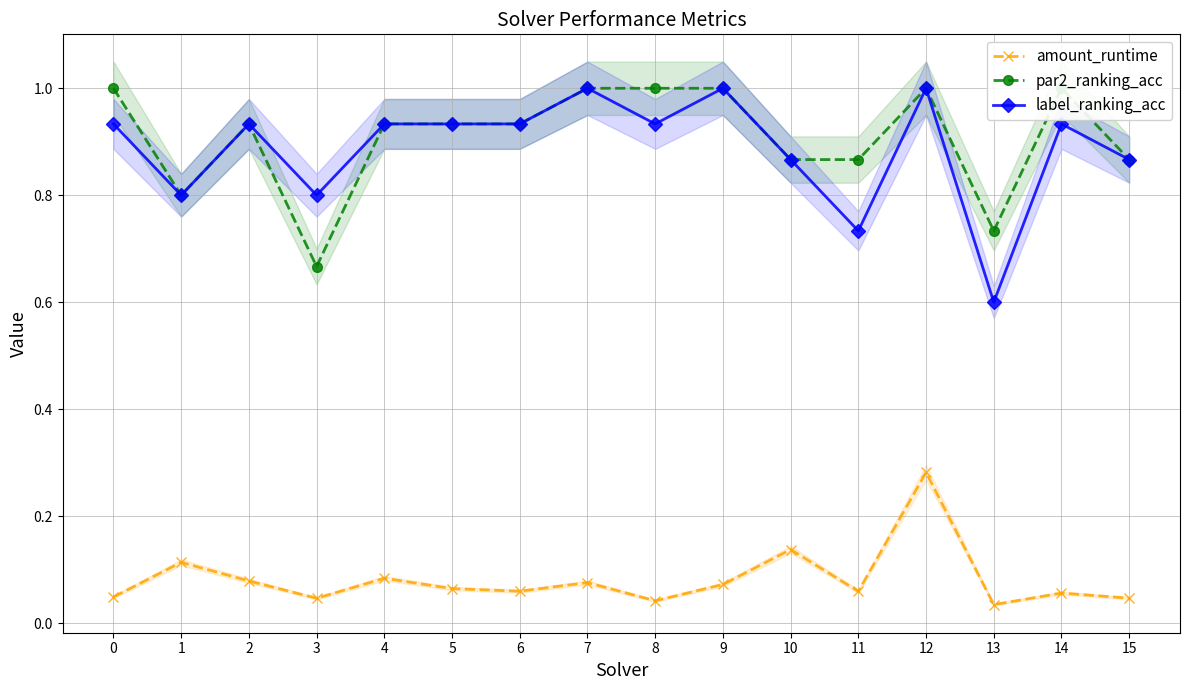

Does the chart display data point markers on the line(s)?

Yes